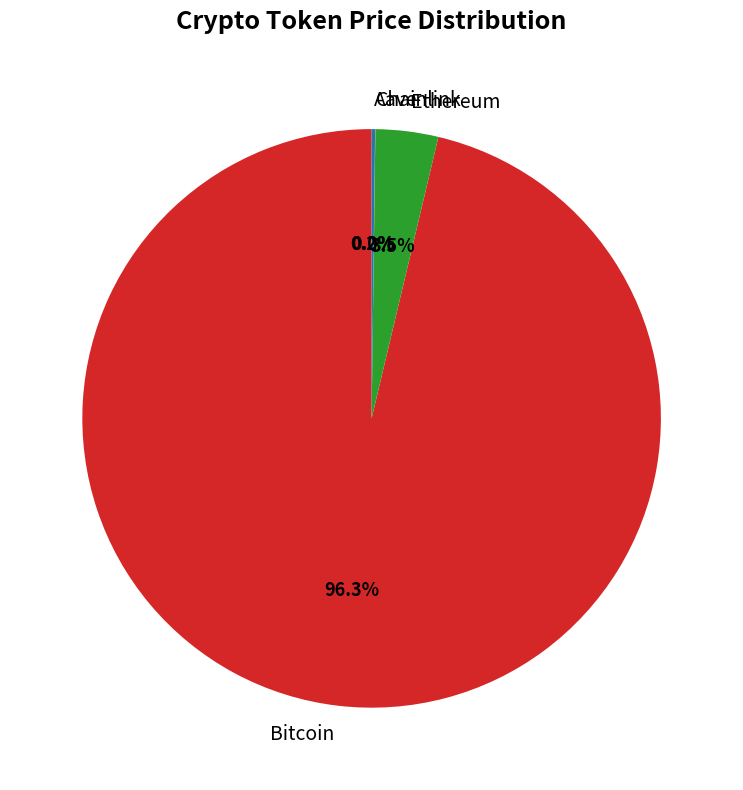

To the nearest percent, what is the difference between the largest and smallest slice percentages?

96%